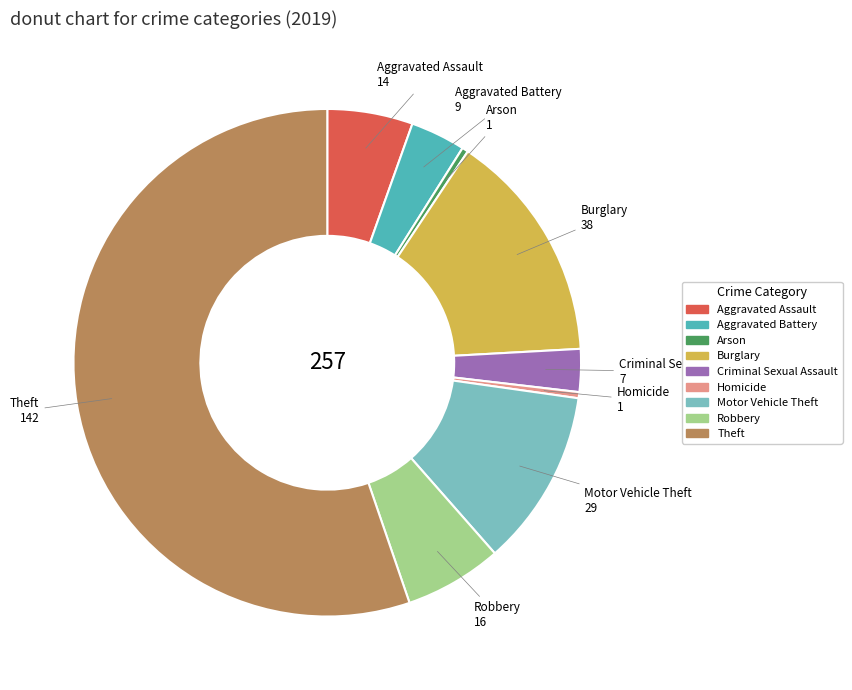

Is it true that Motor Vehicle Theft is 11% of the pie?

True